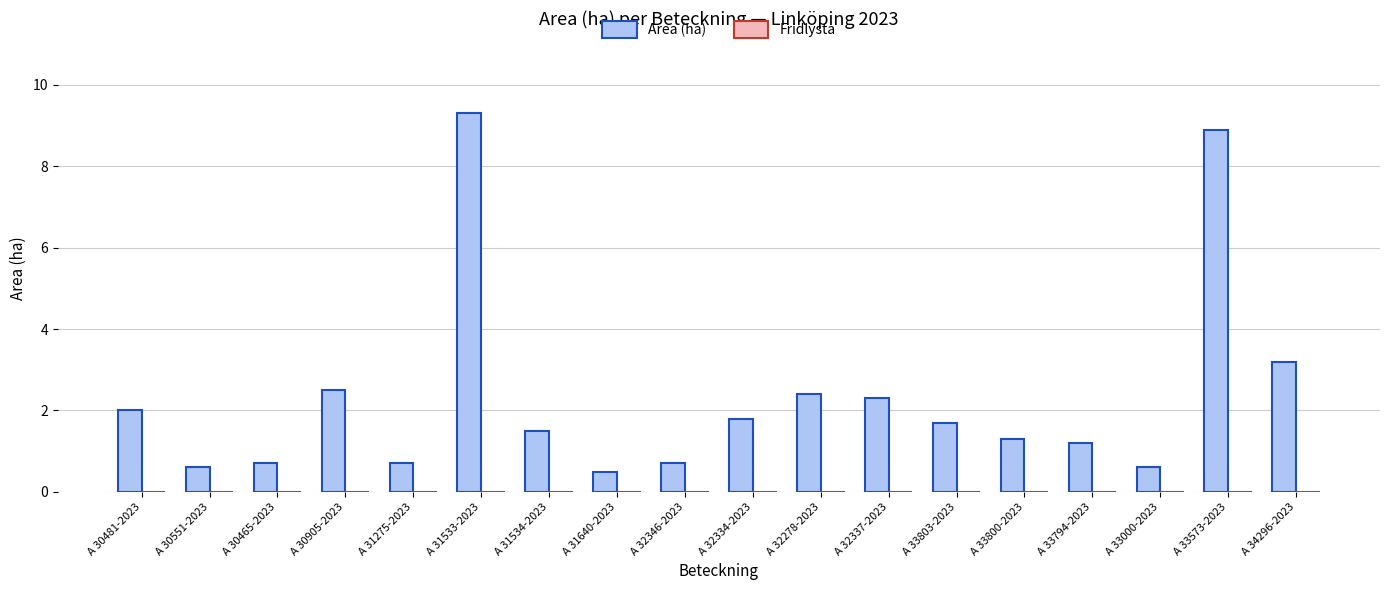

What is the greatest value displayed?

9.3